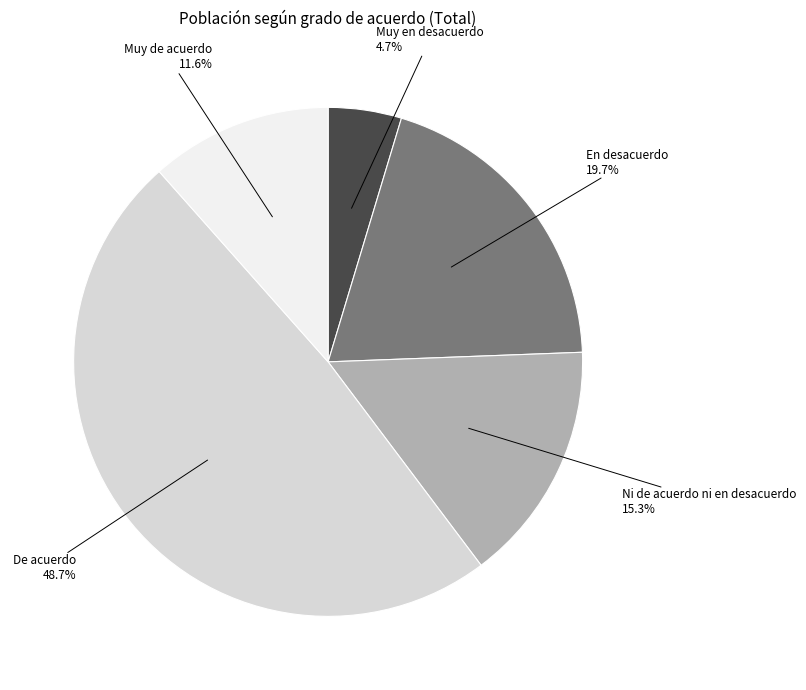

Is there any slice that represents more than half of the pie?

No